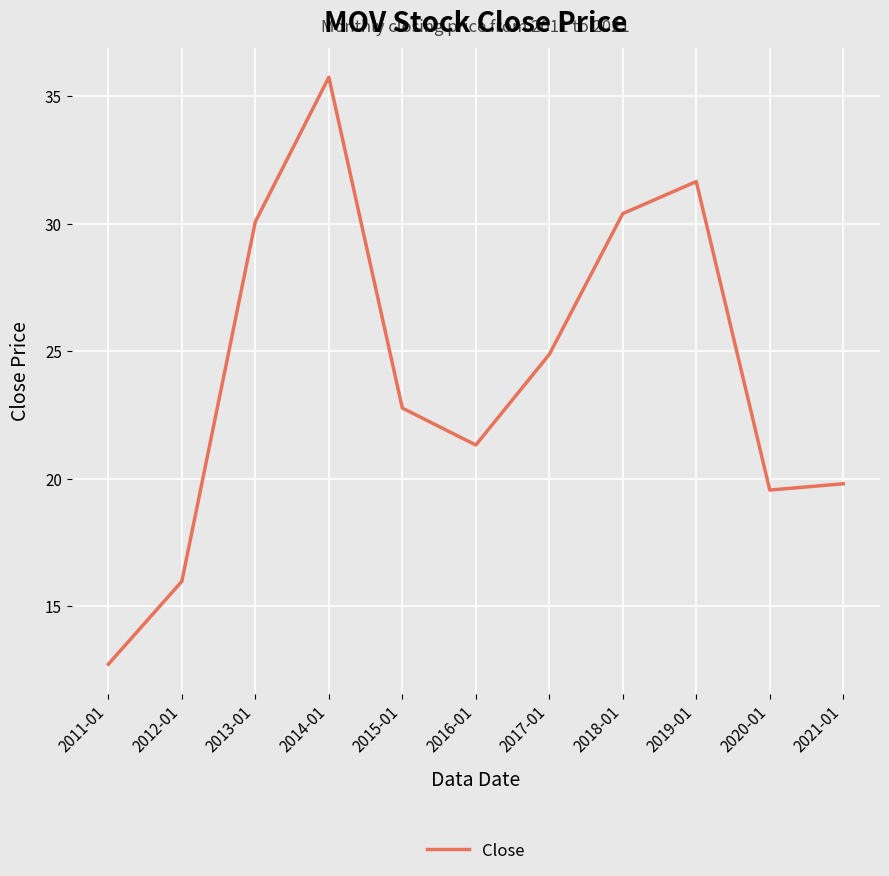

Reading right to left, extract all data points from this chart.

19.8	19.6	31.6	30.4	24.9	21.3	22.8	35.7	30.1	16.0	12.7